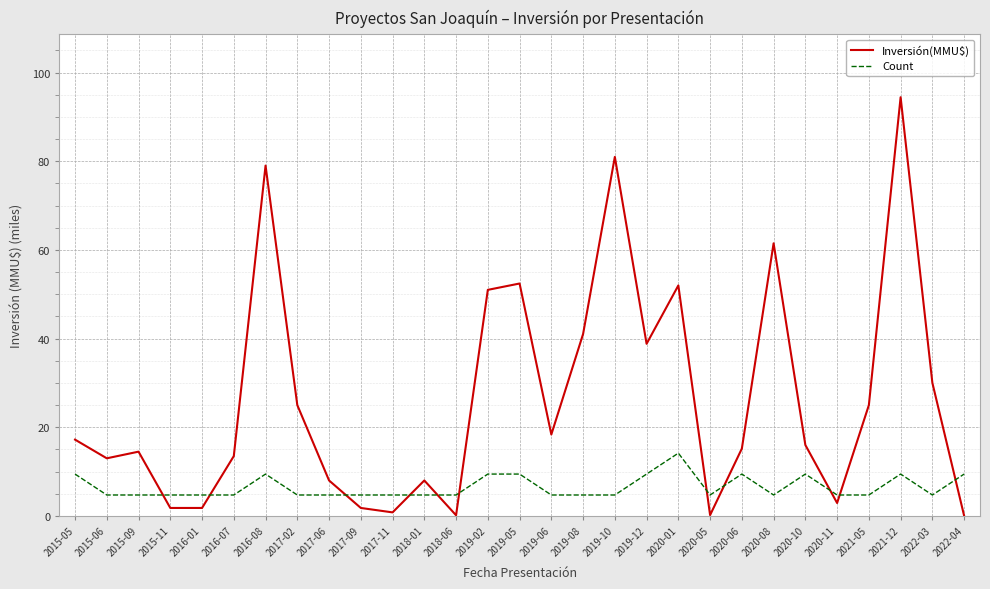

Which series has the largest range (max minus min)?

Inversión(MMU$)